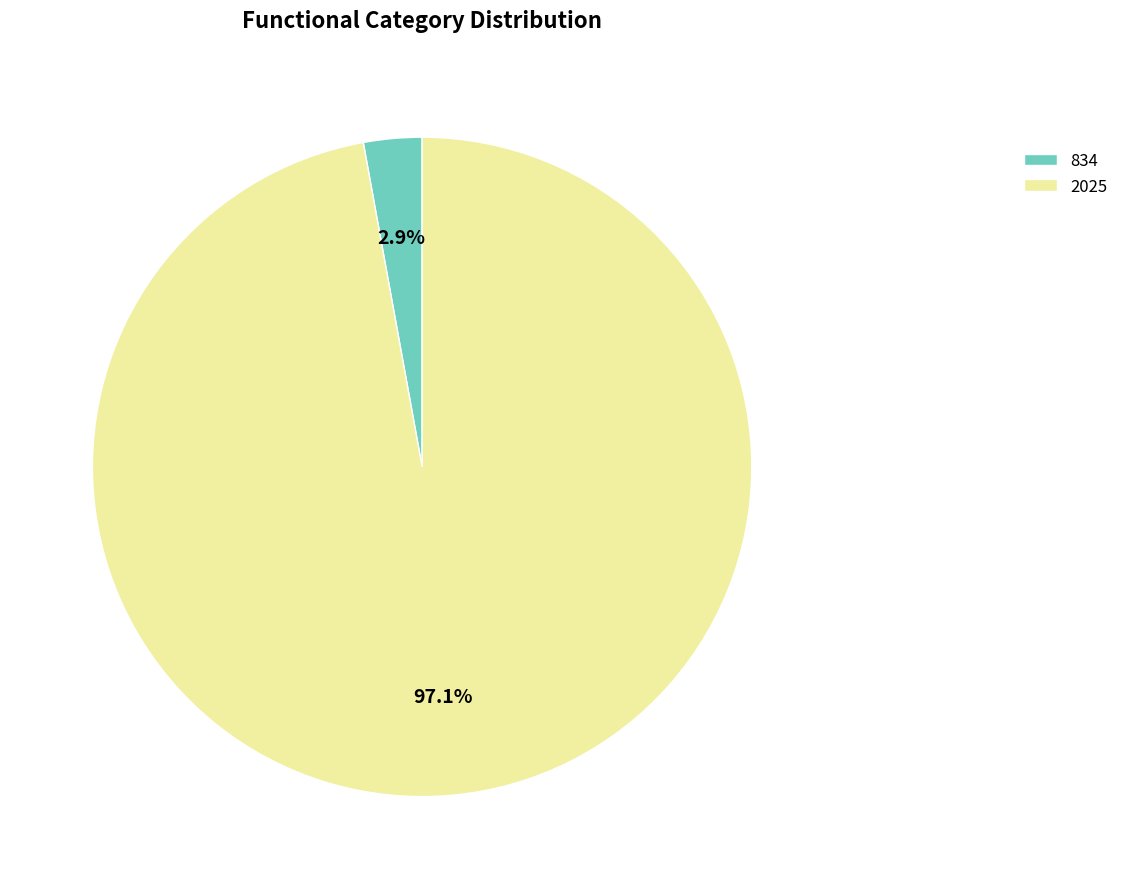

Which slice is the largest?

2025